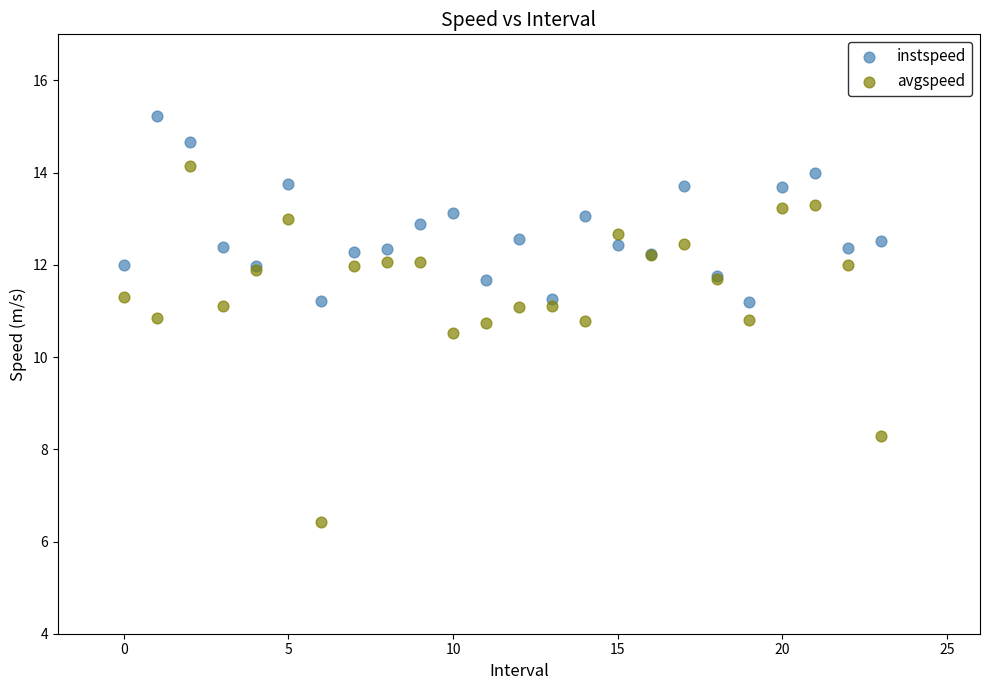

Which series reaches the minimum Y coordinate?

avgspeed